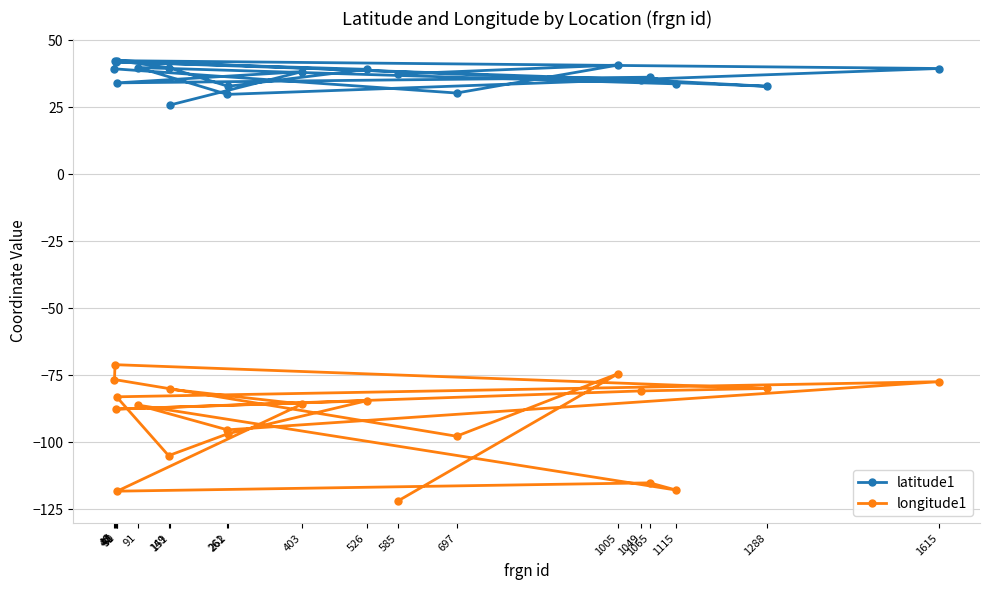

Between 50 and 403, which series saw the biggest shift?

latitude1